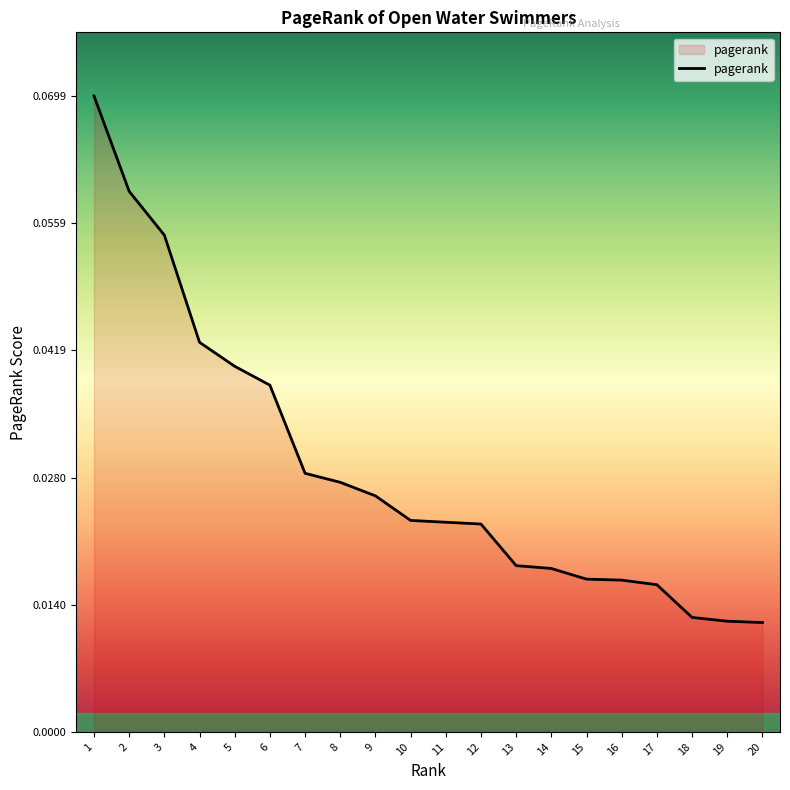

Which has a higher value, 17 or 8?

8